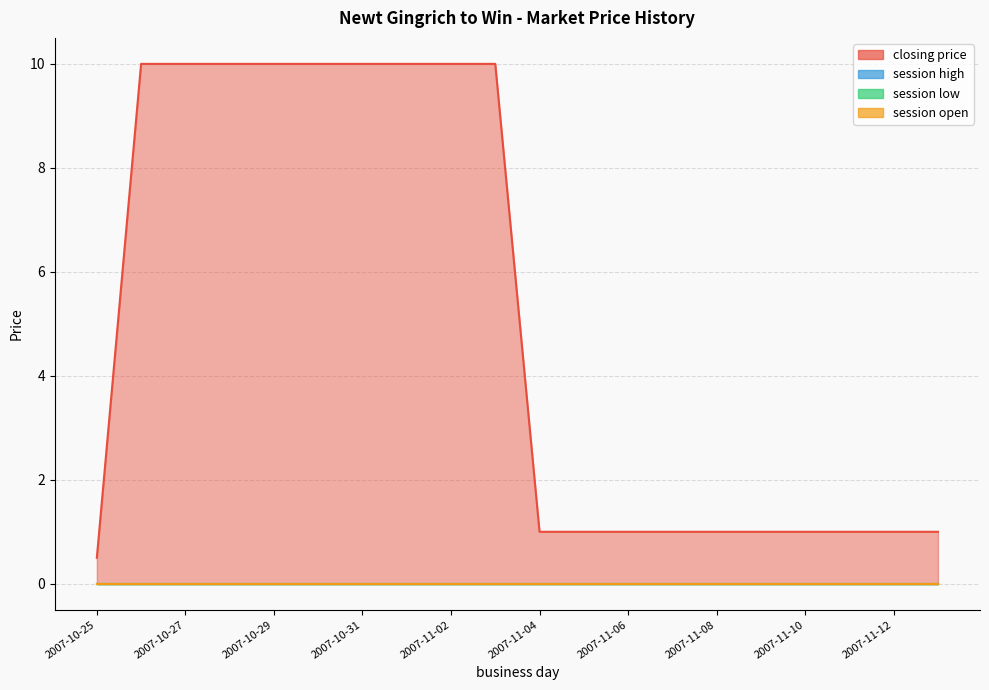

Which series has the largest range (max minus min)?

closing price